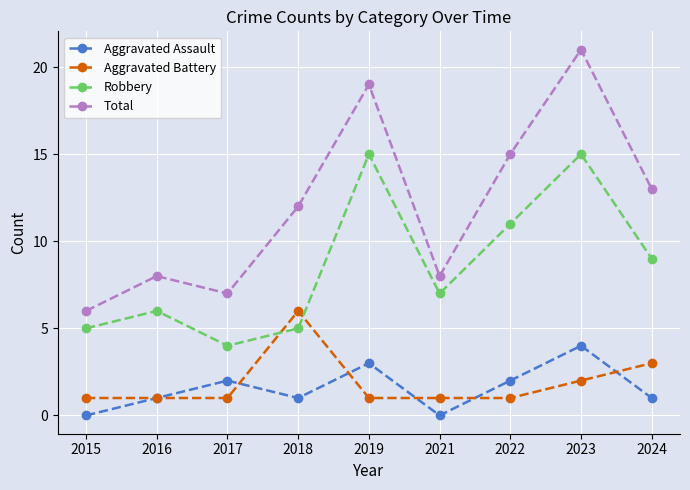

What is the difference between the second highest and minimum values in the Aggravated Battery series?

2